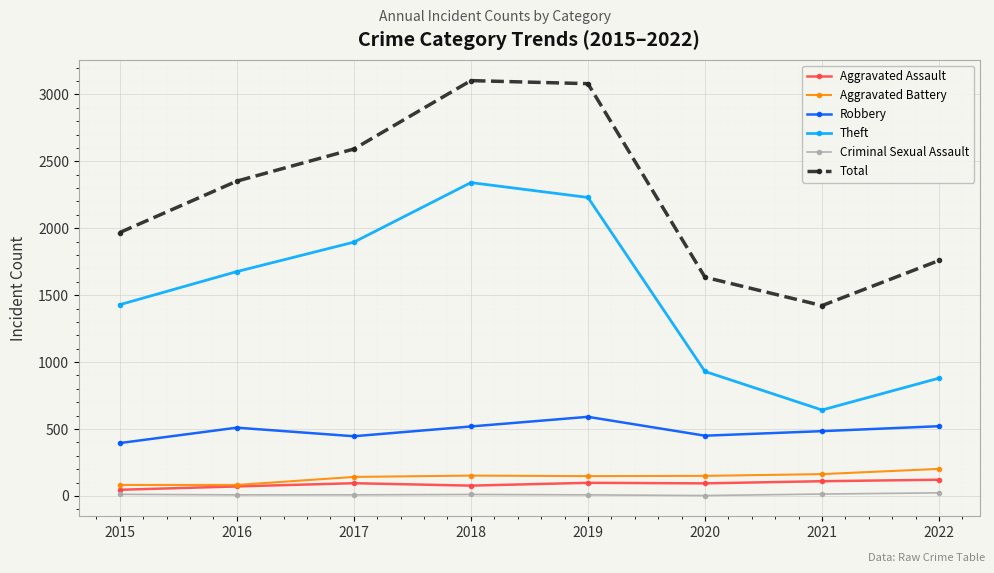

True or false: Theft has more than 1 points higher than both neighbors.

False